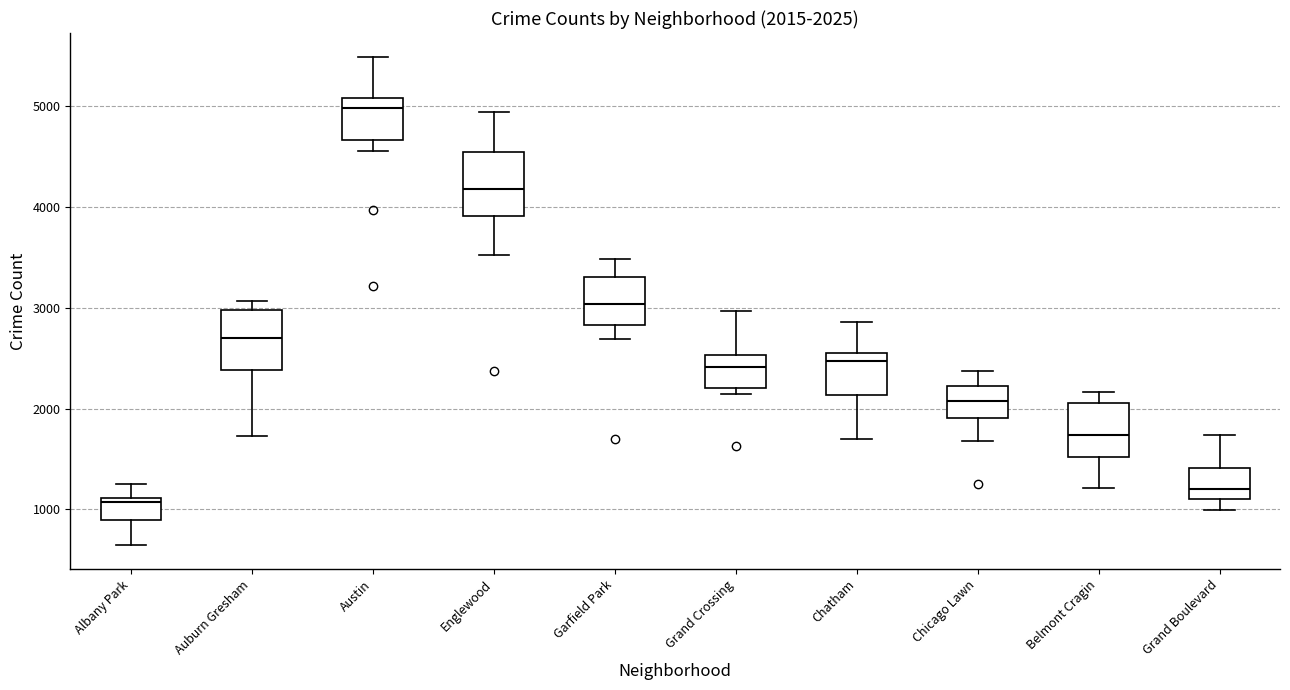

Which box has the highest median line?

Austin